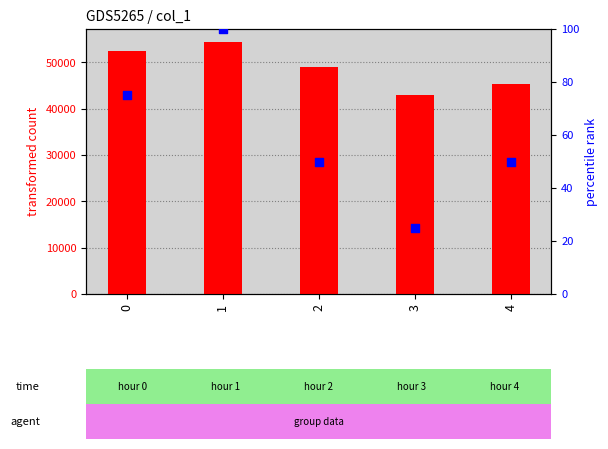

Which series reaches the maximum Y coordinate?

transformed count